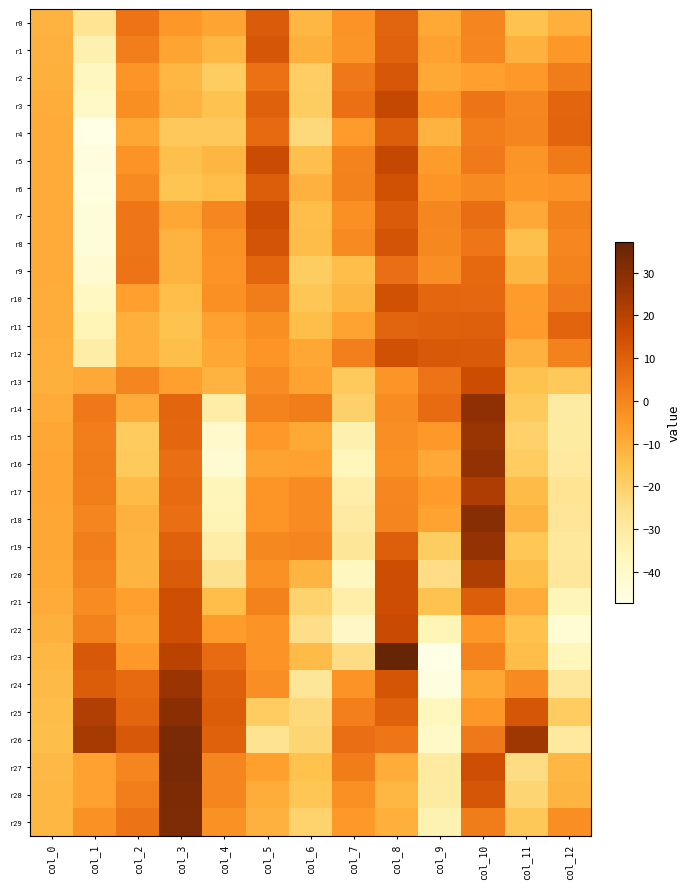

Which has a higher value, col_6 or col_5?

col_5